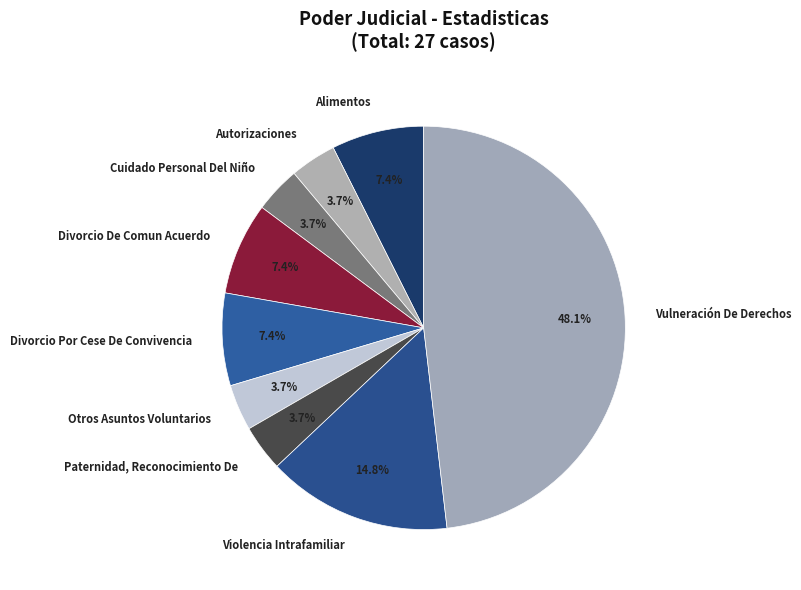

Which category has the biggest portion of the pie?

Vulneración De Derechos